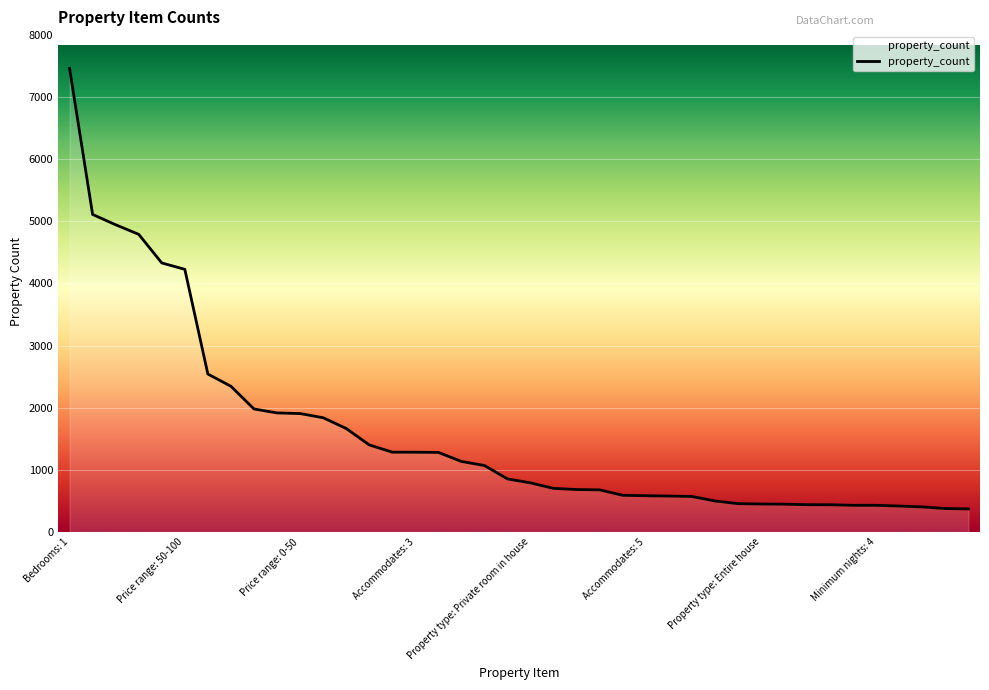

How many categories are shown in the chart?

40